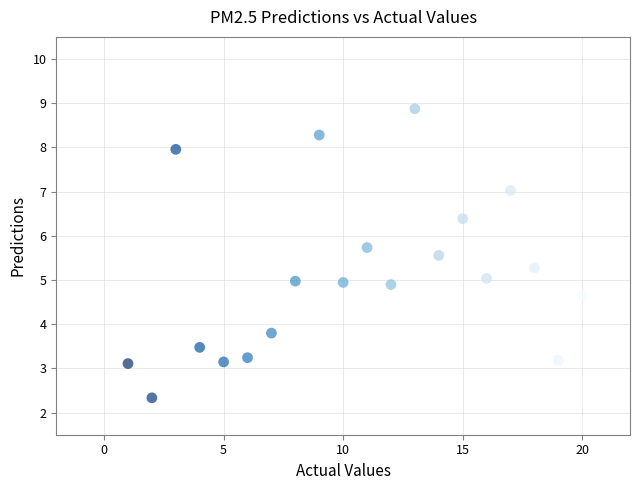

What is the range of X values (max minus min)?

19.0